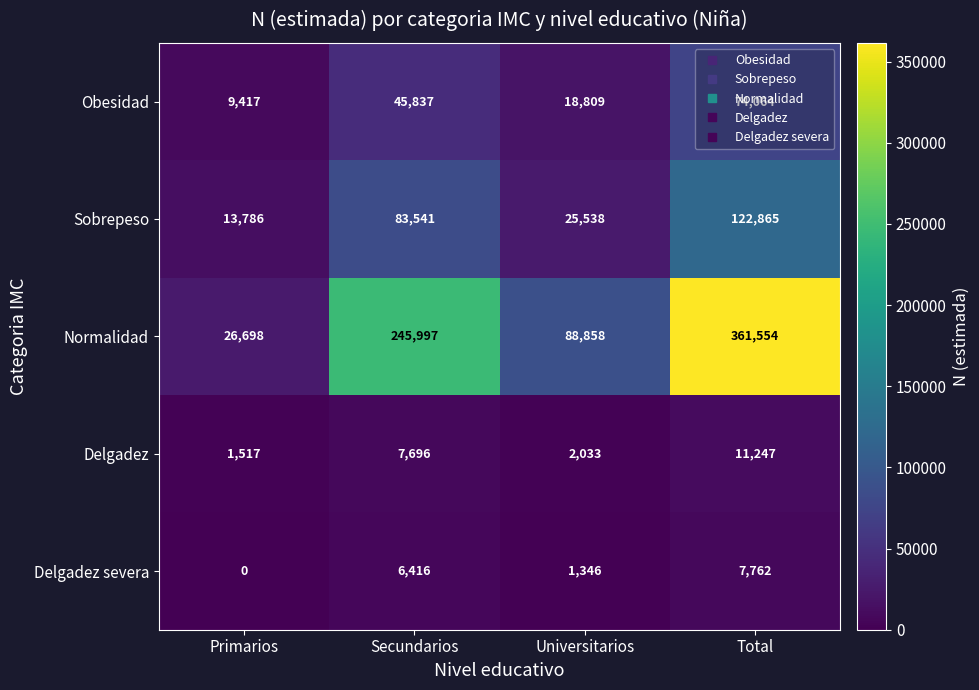

How many data points does each series have?

4